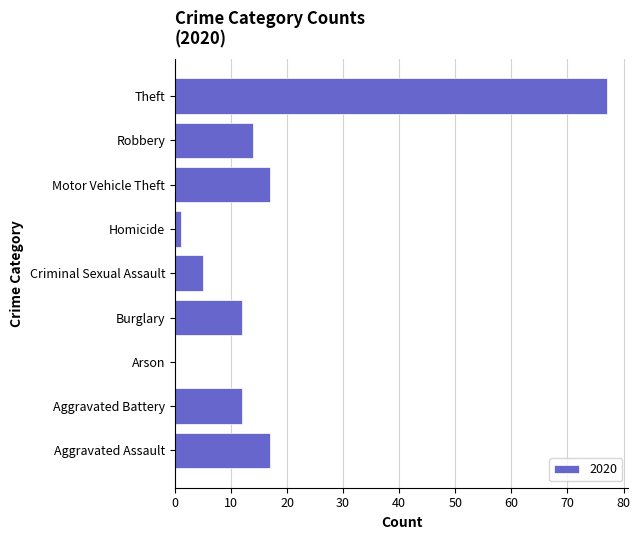

Which has a higher value, Criminal Sexual Assault or Arson?

Criminal Sexual Assault